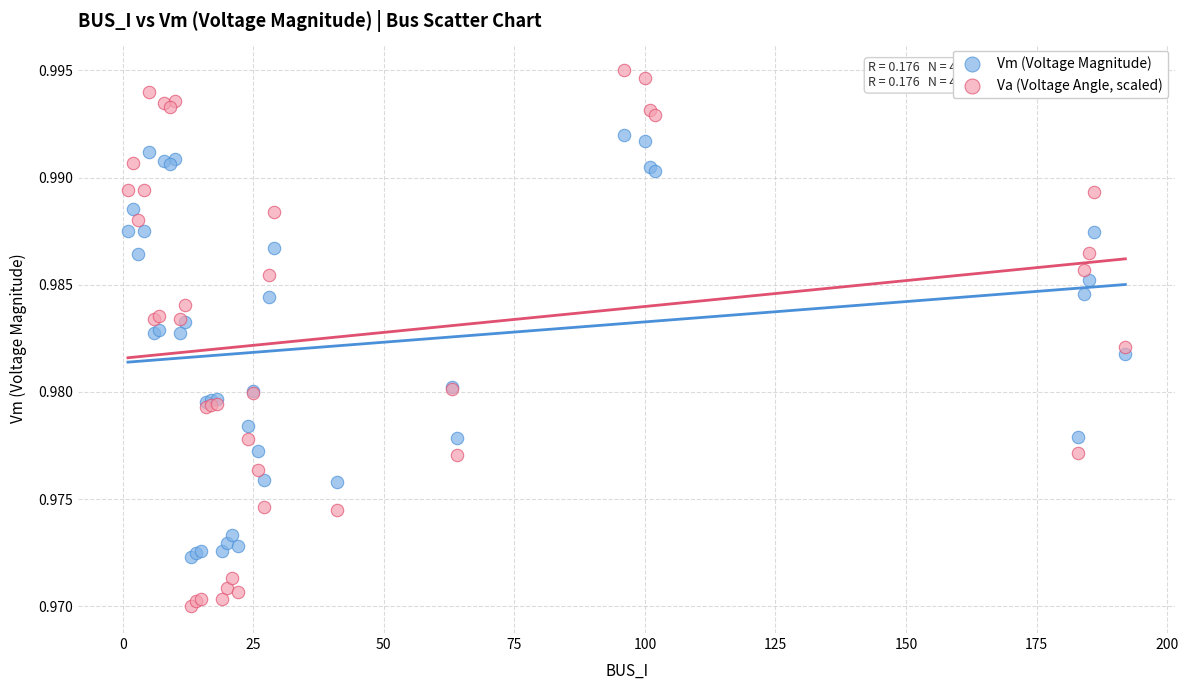

Which series has the widest spread of Y values?

Va (Voltage Angle, scaled)